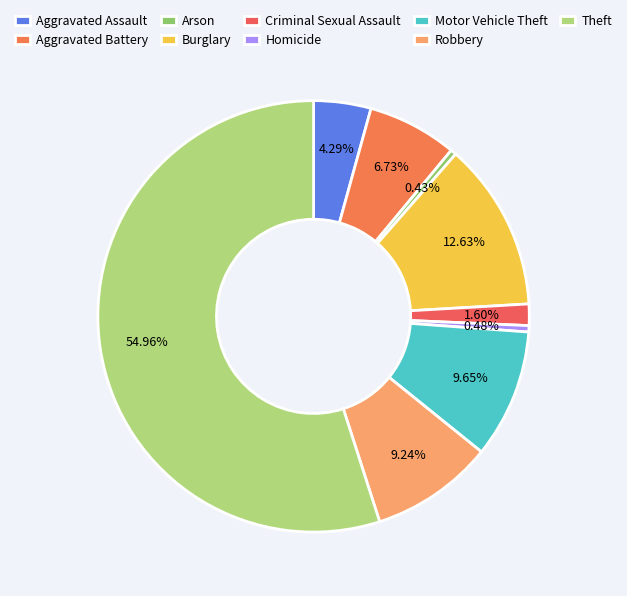

Which category has the biggest portion of the pie?

Theft